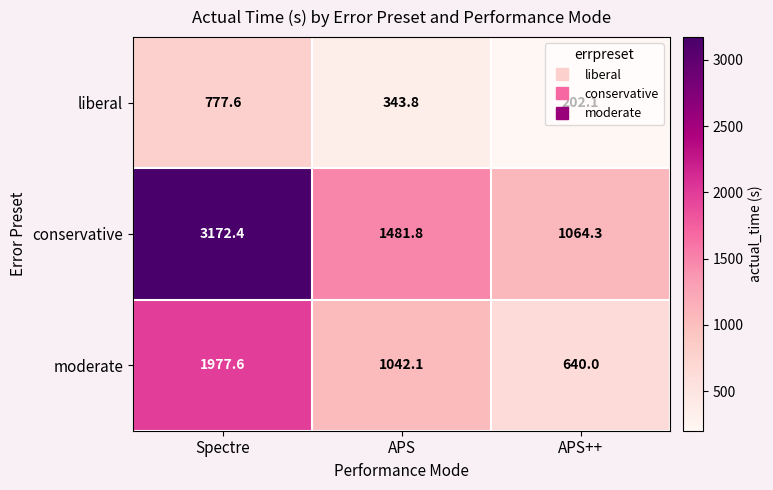

The conservative series shows 1064.3 at APS++. True or false?

True